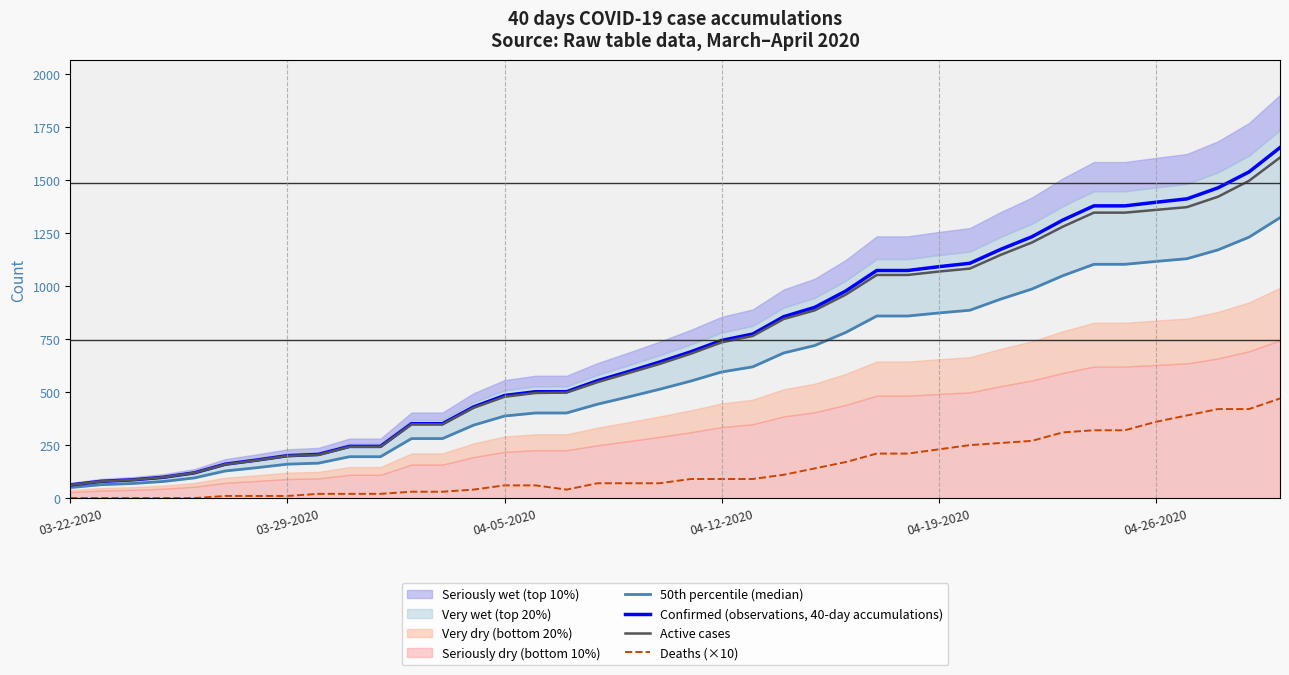

Reading right to left, what are all the values shown in this chart?

50th percentile (median): 1323.2	1231.2	1171.2	1129.6	1116.8	1103.2	1103.2	1049.6	986.4	939.2	886.4	873.6	859.2	859.2	781.6	720.0	684.8	619.2	595.2	552.0	513.6	477.6	443.2	401.6	401.6	387.2	344.0	280.8	280.8	195.2	195.2	164.8	160.0	143.2	128.0	95.2	78.4	68.8	63.2	49.6
Confirmed (observations, 40-day accumulations): 1654.0	1539.0	1464.0	1412.0	1396.0	1379.0	1379.0	1312.0	1233.0	1174.0	1108.0	1092.0	1074.0	1074.0	977.0	900.0	856.0	774.0	744.0	690.0	642.0	597.0	554.0	502.0	502.0	484.0	430.0	351.0	351.0	244.0	244.0	206.0	200.0	179.0	160.0	119.0	98.0	86.0	79.0	62.0
Active cases: 1607.0	1497.0	1422.0	1373.0	1360.0	1347.0	1347.0	1281.0	1206.0	1148.0	1083.0	1069.0	1053.0	1053.0	960.0	886.0	845.0	765.0	735.0	681.0	633.0	590.0	547.0	498.0	496.0	478.0	426.0	348.0	348.0	242.0	242.0	204.0	199.0	178.0	159.0	119.0	98.0	86.0	79.0	62.0
Deaths (×10): 470.0	420.0	420.0	390.0	360.0	320.0	320.0	310.0	270.0	260.0	250.0	230.0	210.0	210.0	170.0	140.0	110.0	90.0	90.0	90.0	70.0	70.0	70.0	40.0	60.0	60.0	40.0	30.0	30.0	20.0	20.0	20.0	10.0	10.0	10.0	0.0	0.0	0.0	0.0	0.0